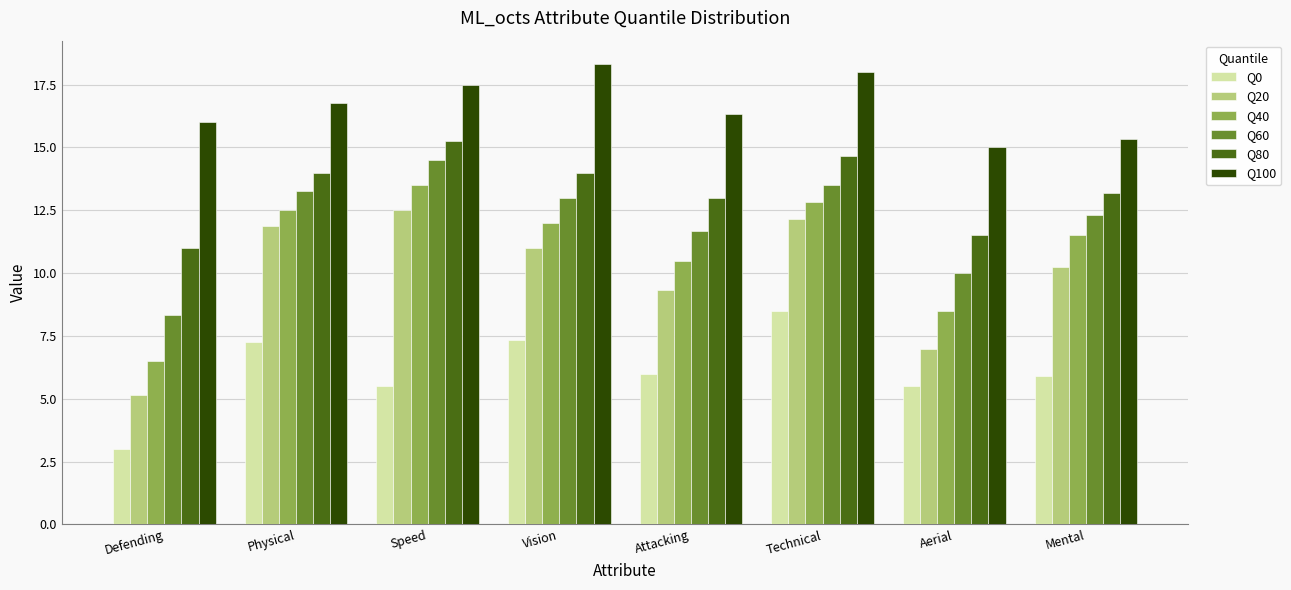

What is the difference between the second highest and minimum values in the Q40 series?

6.3